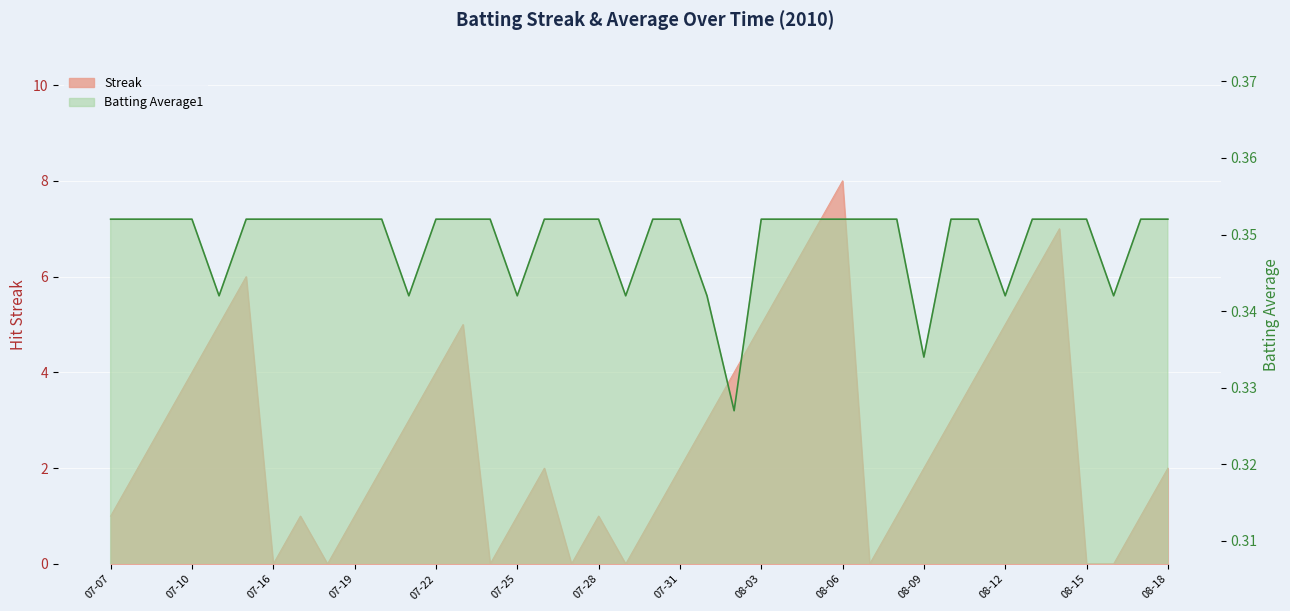

What position from the left is 08-09?

31